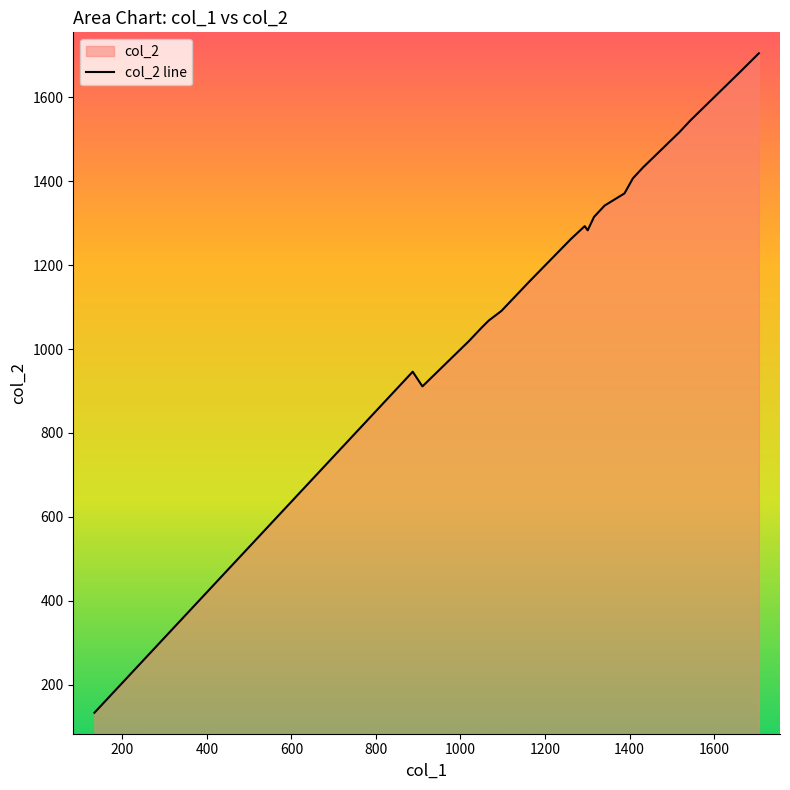

What is the greatest value displayed?

1705